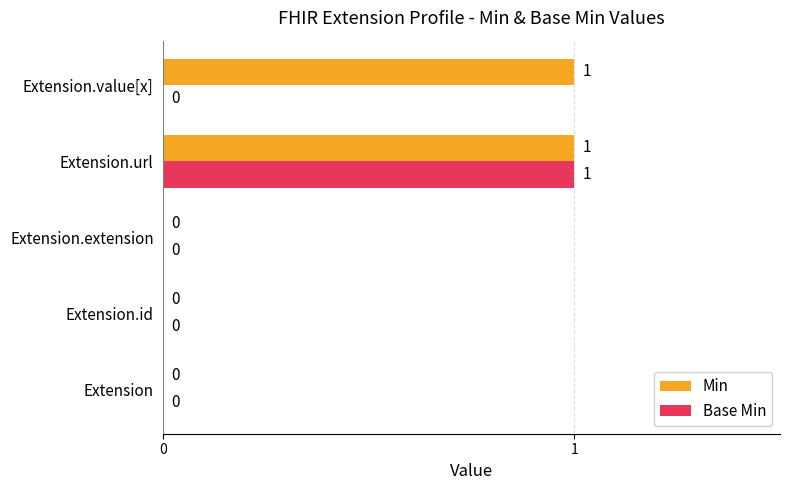

How many data points in Base Min are above 0?

1